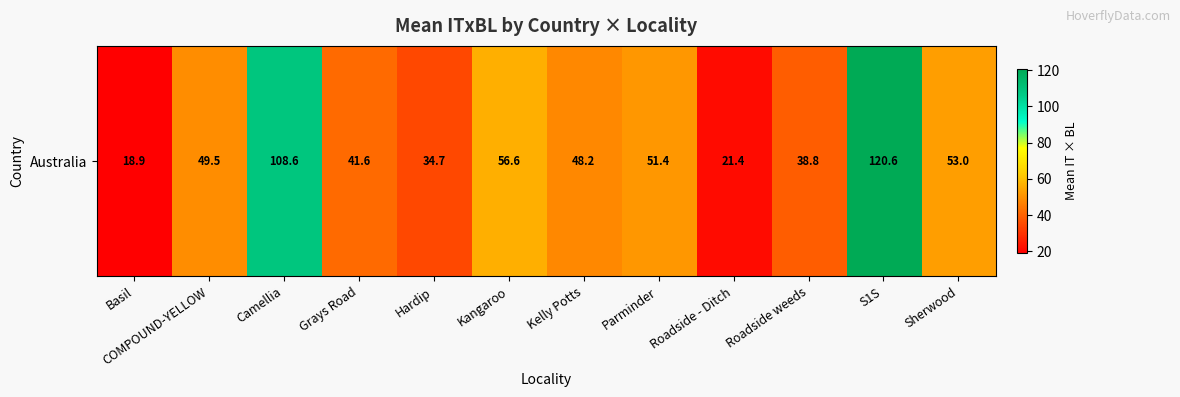

What is the difference between the maximum and second lowest values?

99.2